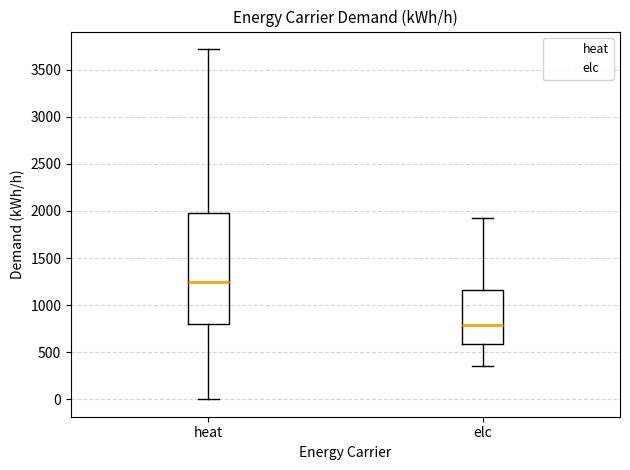

Which box's median line is the highest?

heat